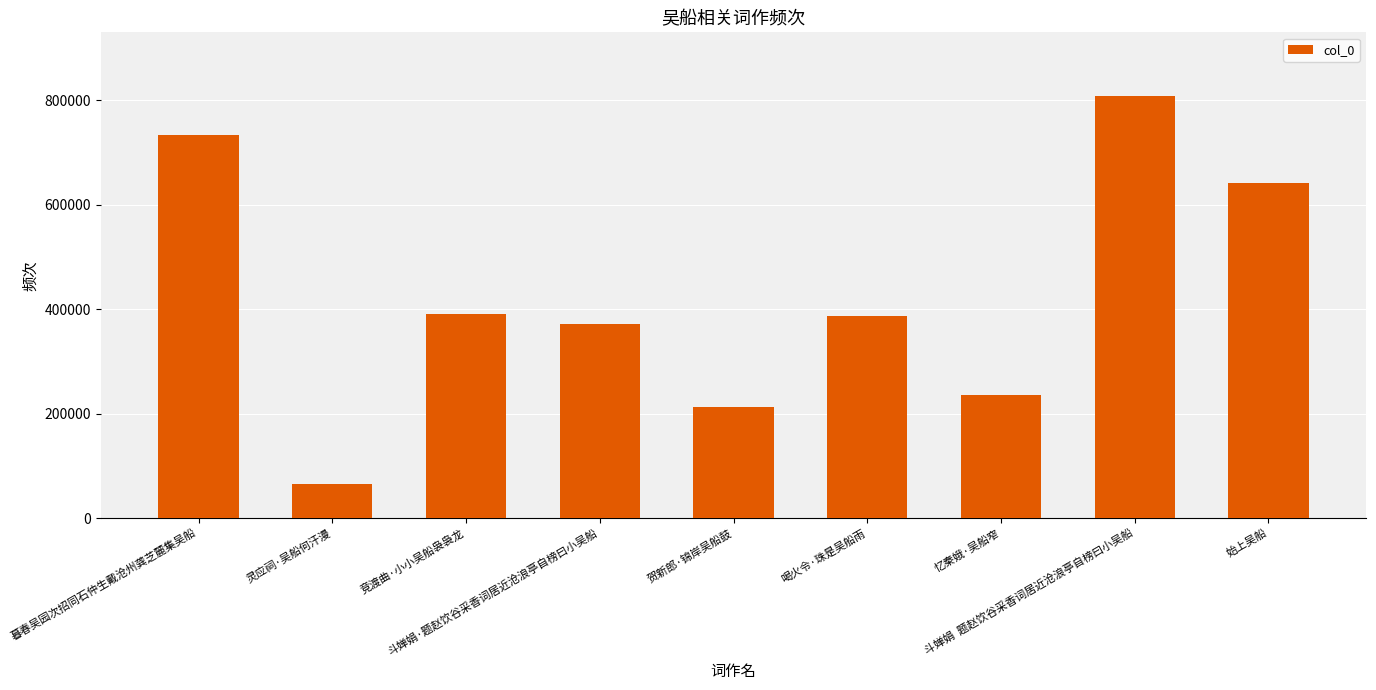

True or false: the data shows 576877 at 喝火令·珠是吴船雨.

False